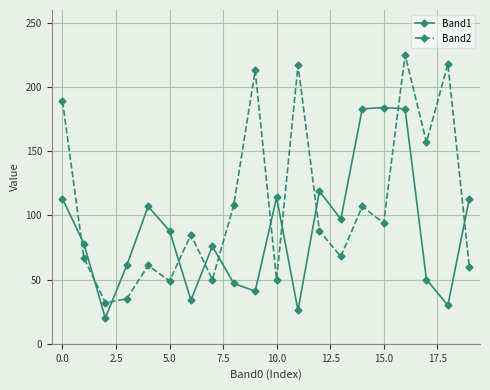

What is the minimum value for Band1?

20